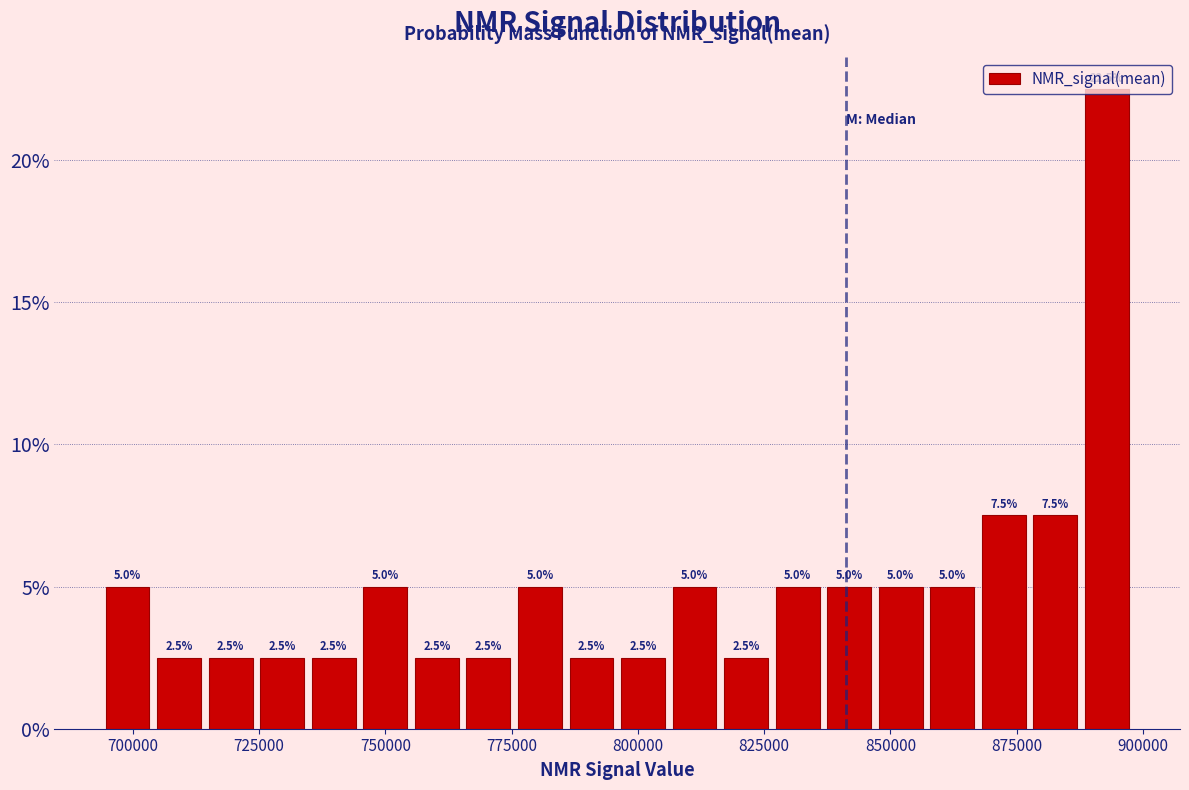

Read against the x-axis, roughly where is the centre of the tallest bar?

895000